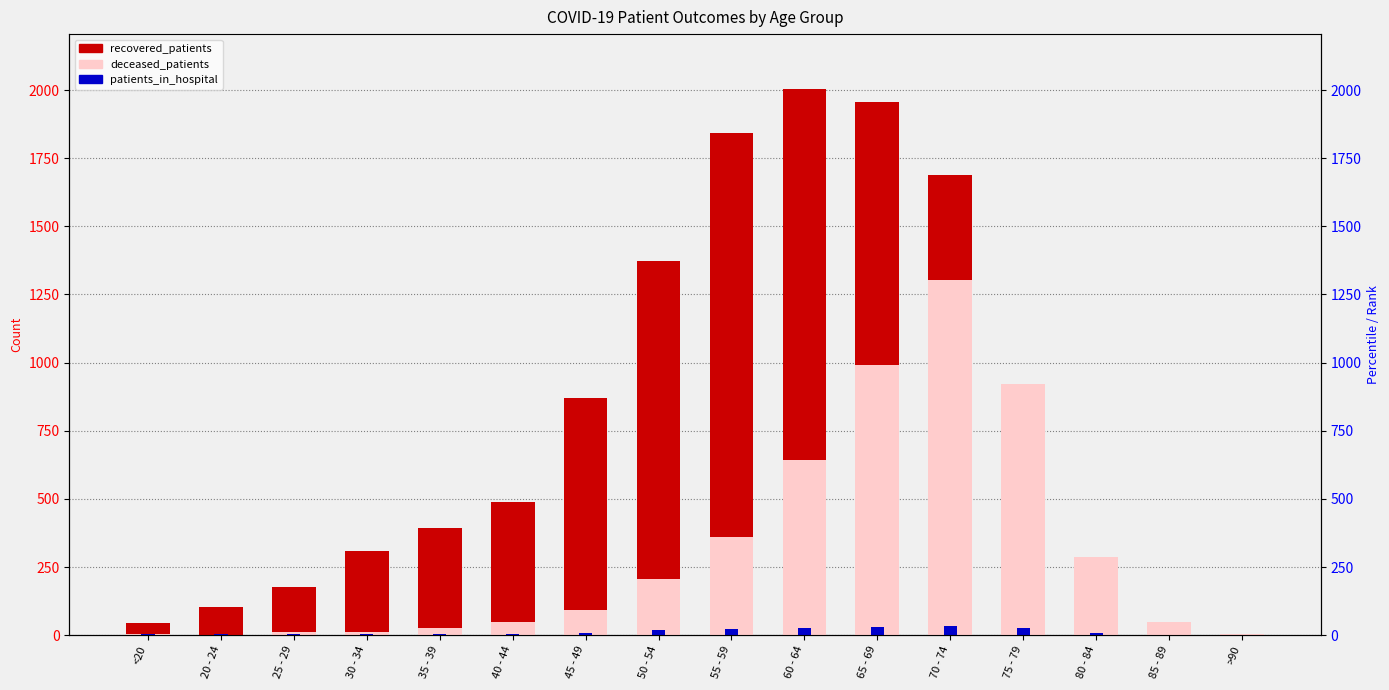

At how many categories does at least one series exceed 1269?

5